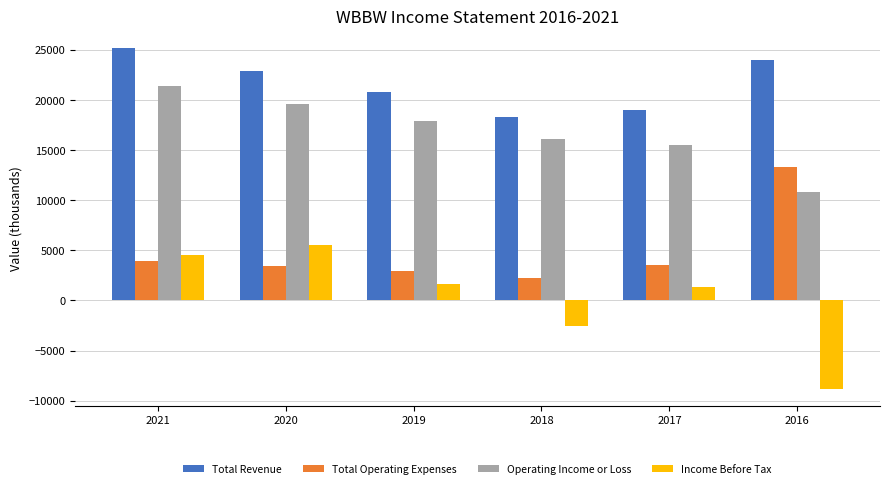

What is the highest value of the Total Operating Expenses series?

13300